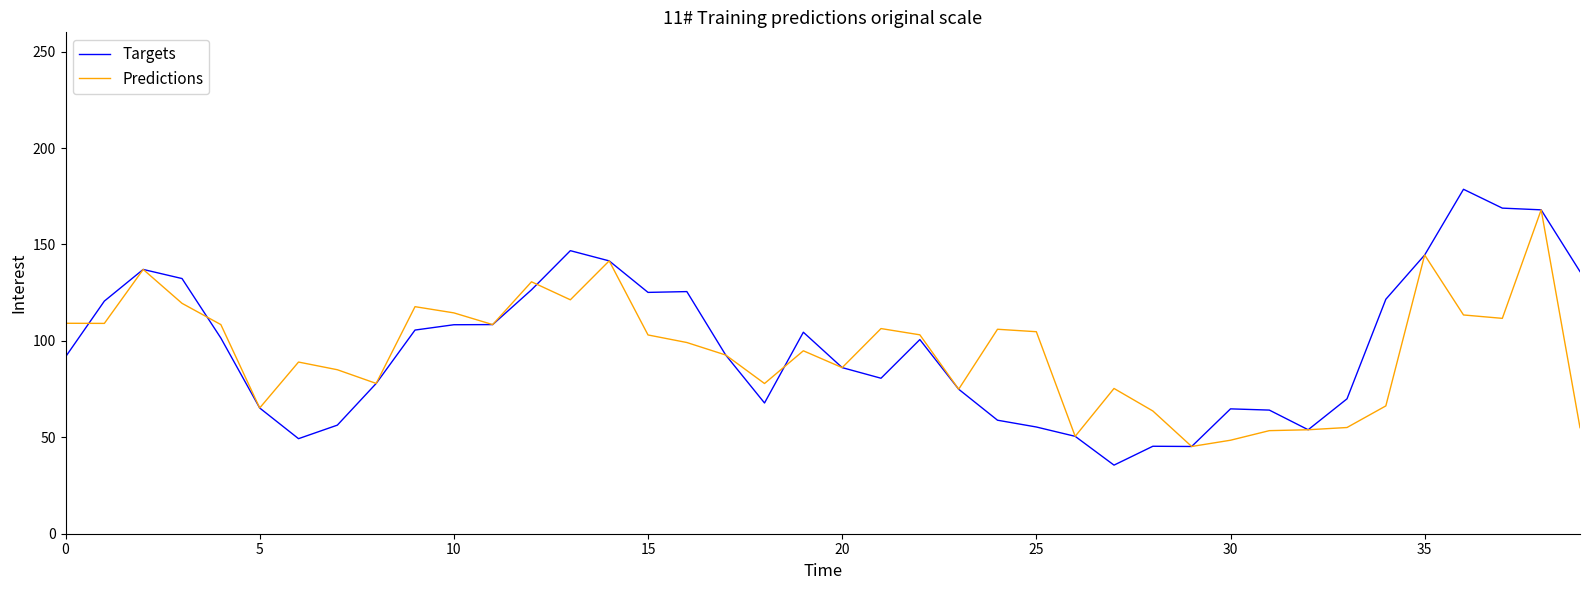

Which series has the widest spread of values?

Targets